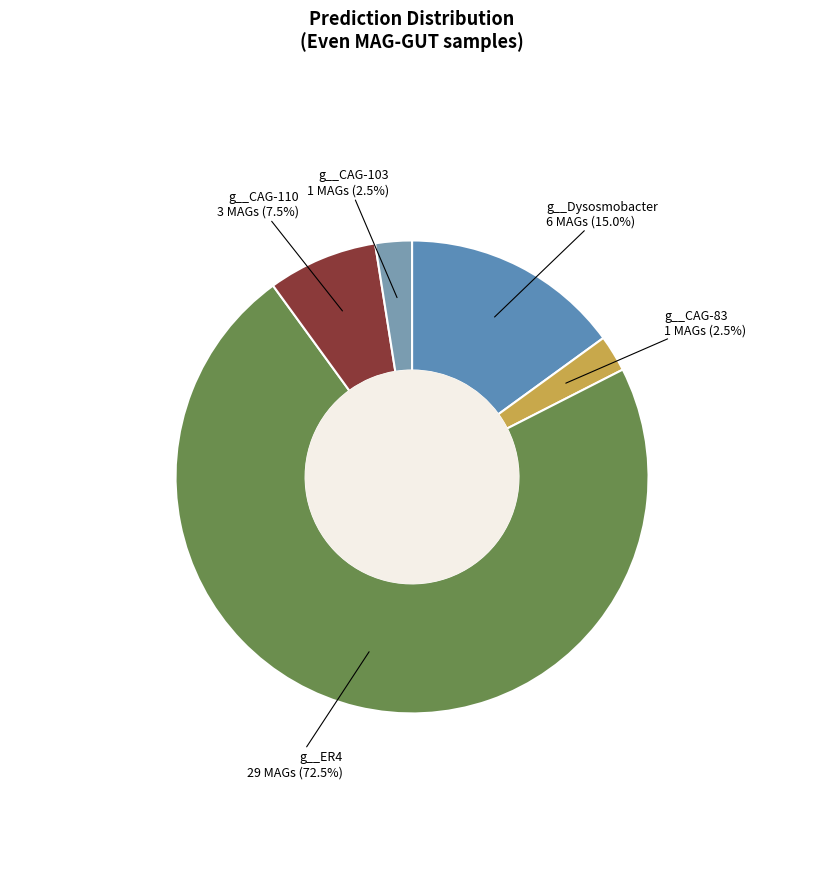

What portion of the pie excludes g__CAG-83?

97.5%